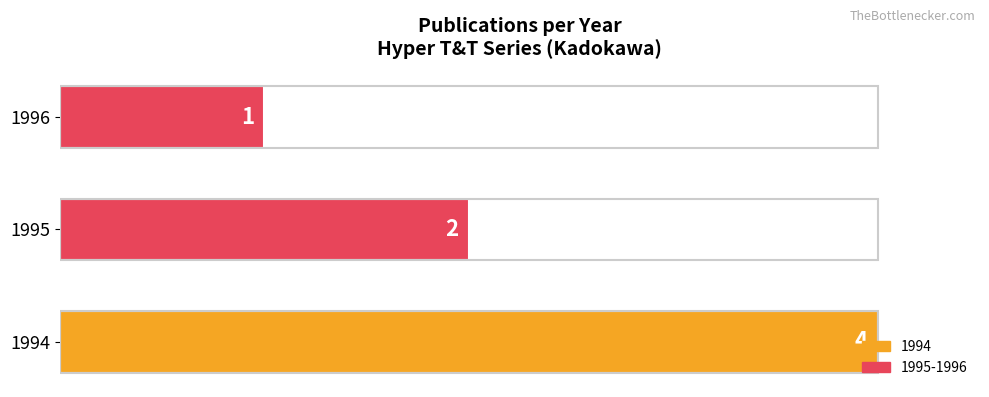

What is the greatest value displayed?

4